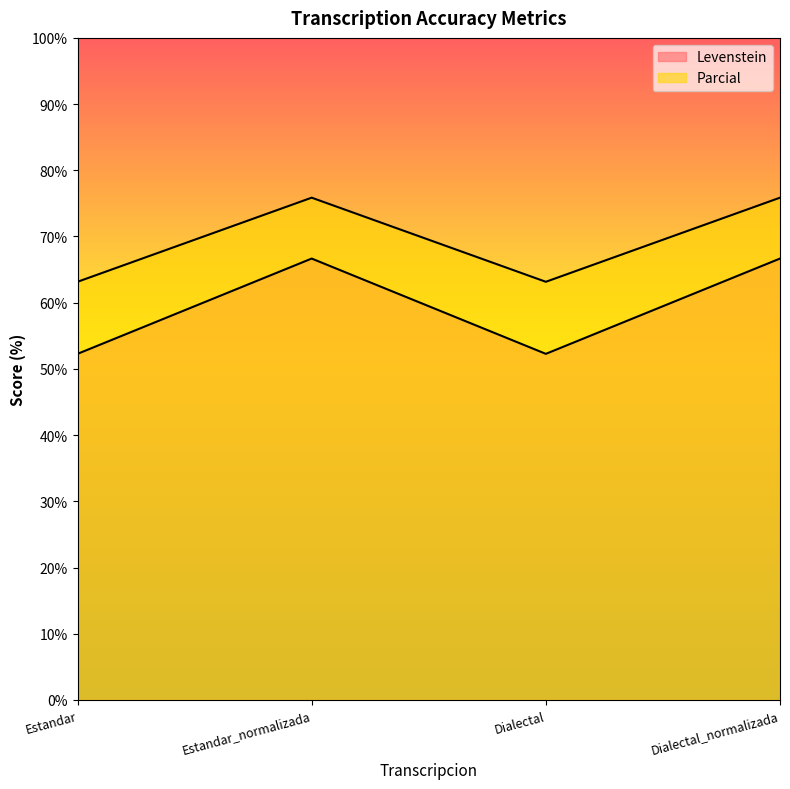

Where is the first local minimum for Parcial?

Dialectal